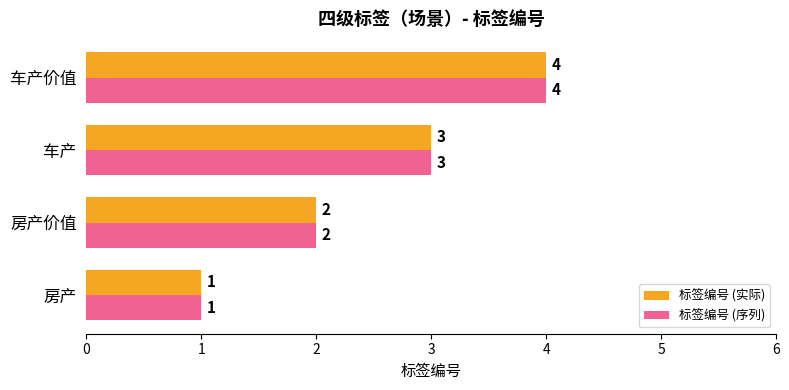

Rank the categories by 标签编号 (序列) value from highest to lowest.

车产价值, 车产, 房产价值, 房产